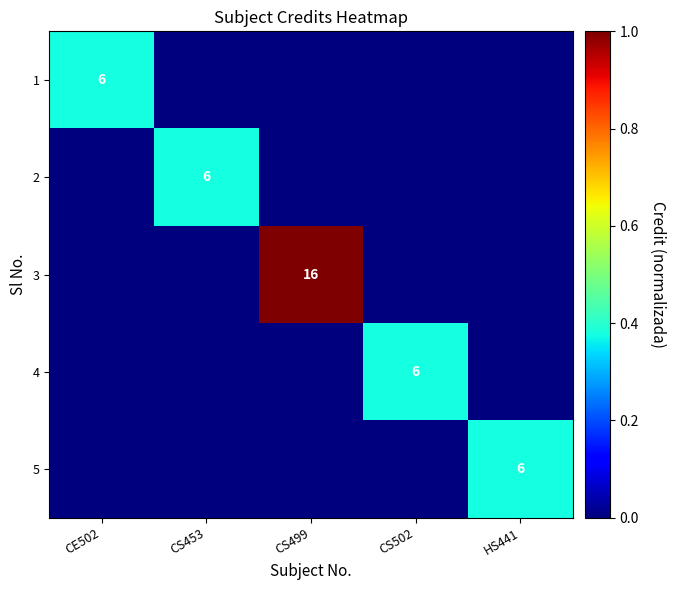

Between CS453 and CS502, which is larger?

CS453